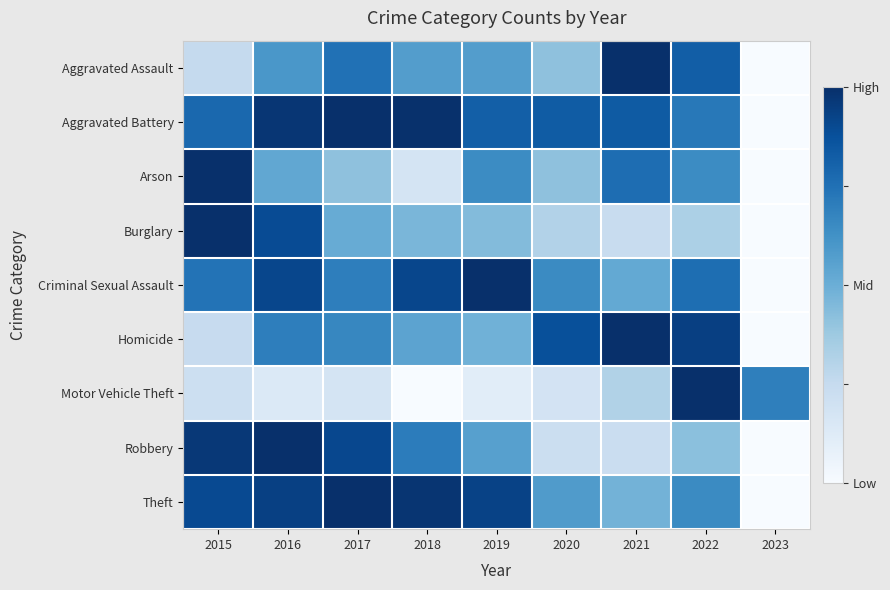

Rank the series at 2021 from lowest to highest value.

Robbery, Burglary, Motor Vehicle Theft, Theft, Criminal Sexual Assault, Arson, Aggravated Battery, Aggravated Assault, Homicide